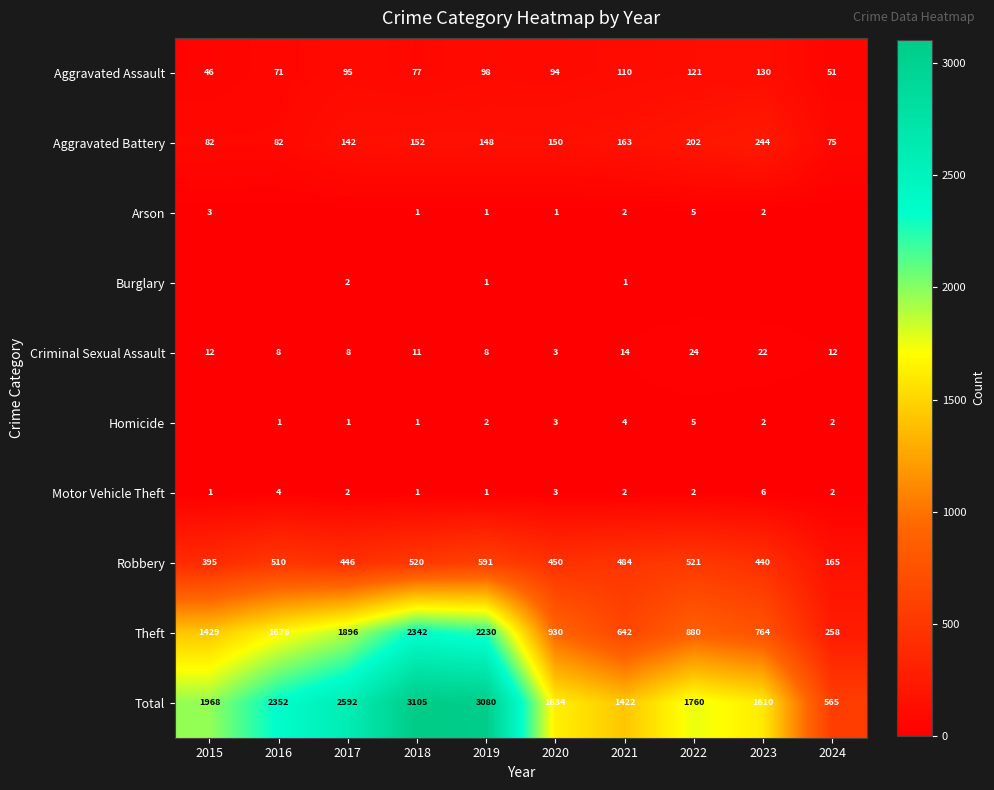

The value of Aggravated Battery at 2022 is 137. True or false?

False